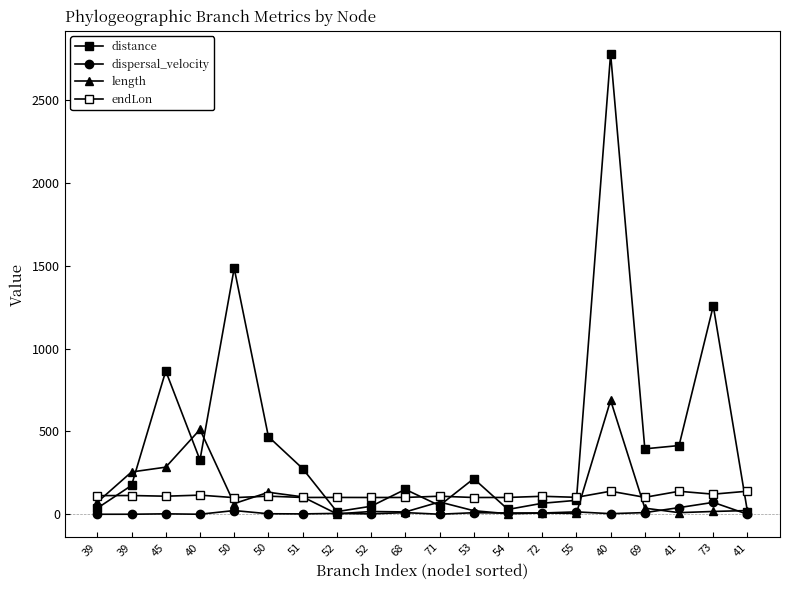

What is the difference between the highest and lowest values at 53?

205.4